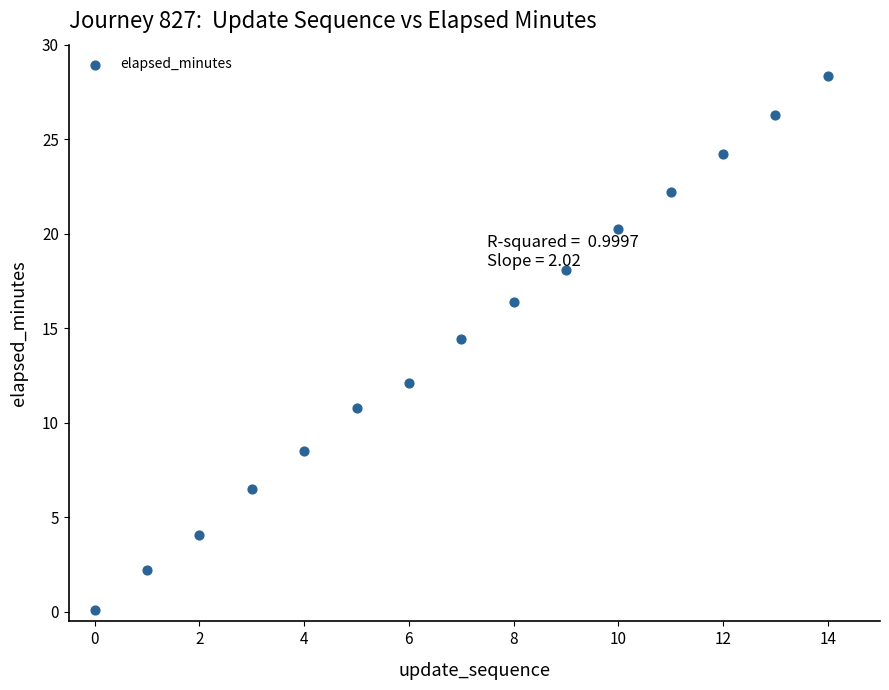

What is the range of Y values (max minus min)?

28.3